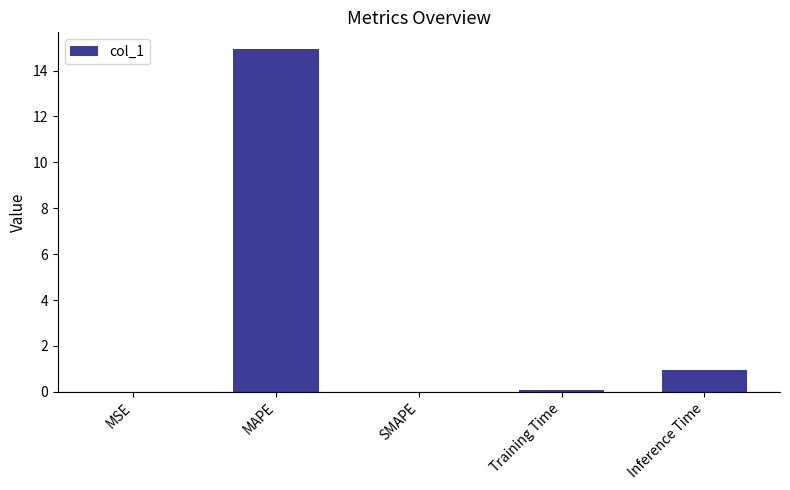

What is the greatest value displayed?

14.9